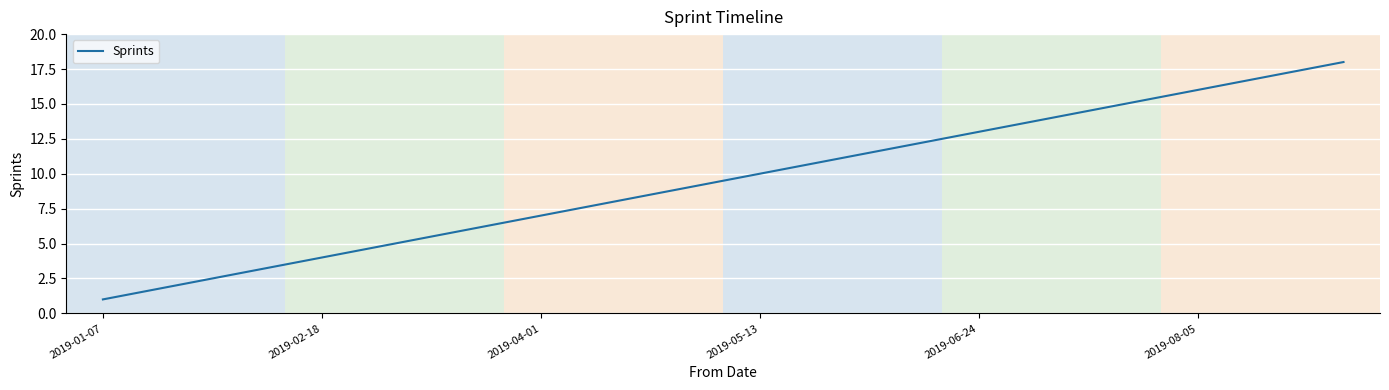

What is the difference between the maximum and minimum values?

17